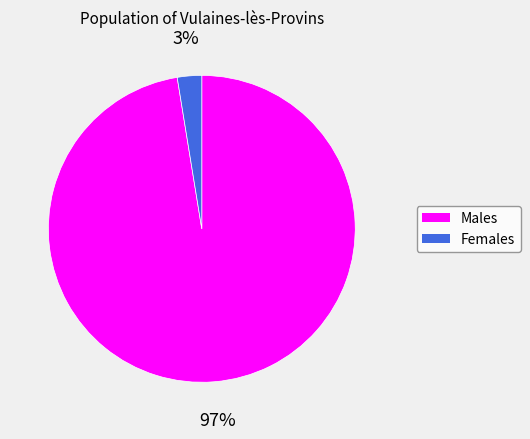

How many segments does this pie chart have?

2